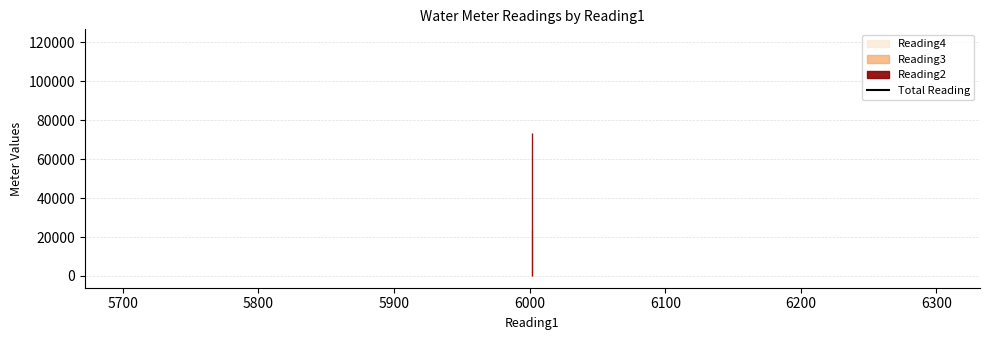

Which has a higher value, 6002 or 6002?

6002